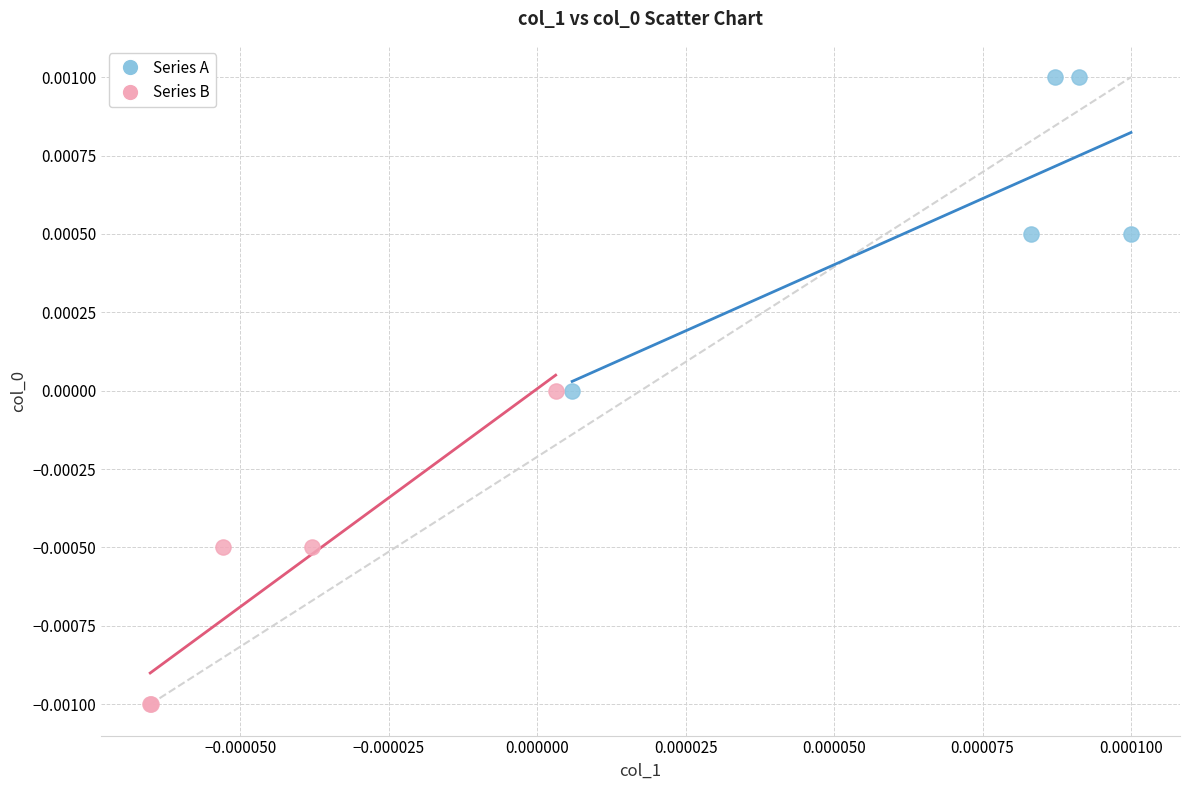

Which series contains the highest Y value?

Series A